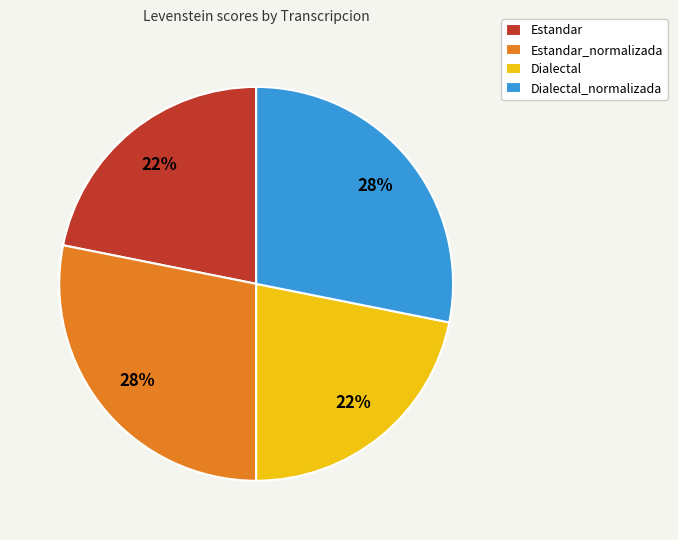

To the nearest percent, what is the average slice percentage?

25%